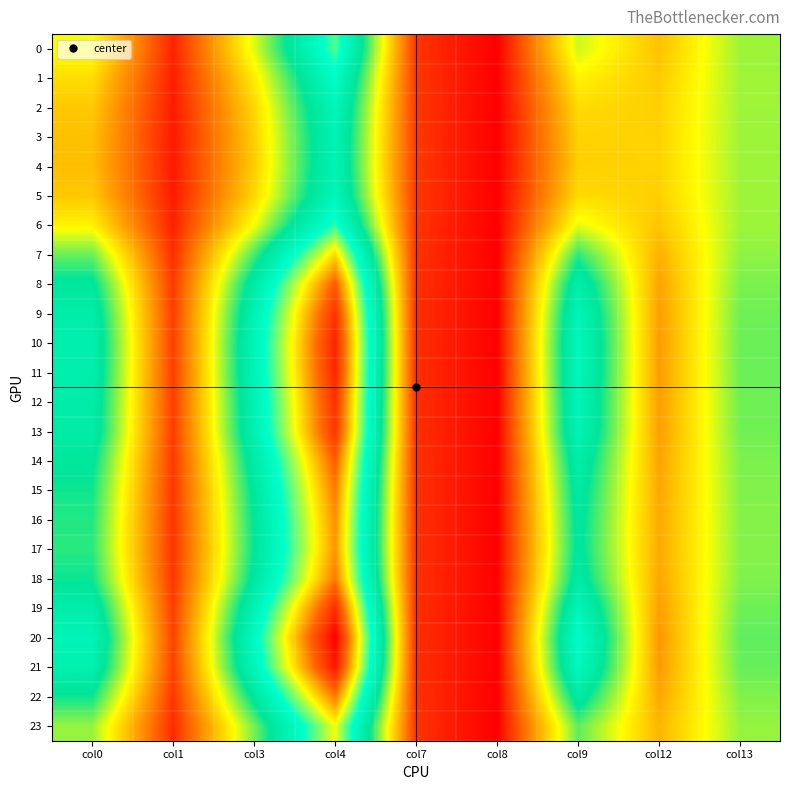

What is the spread (max minus min) of values at col12?

0.2